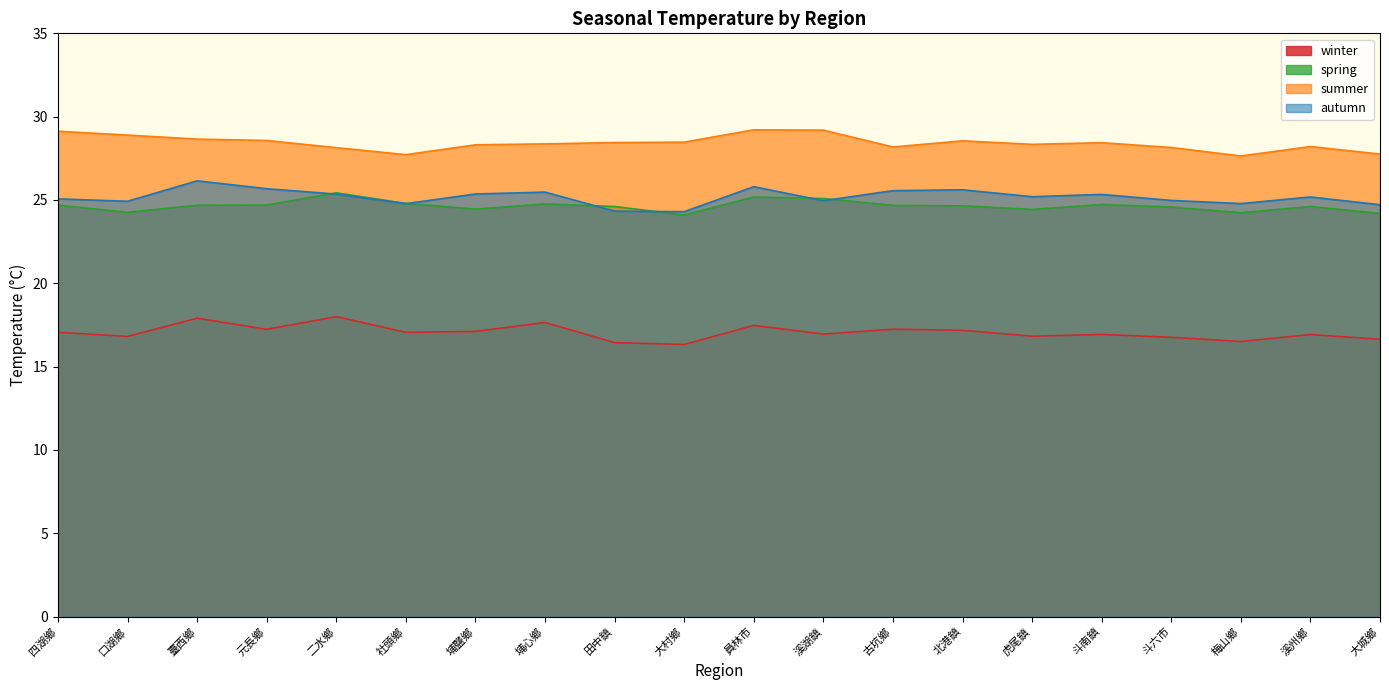

Where is the first local maximum for winter?

臺西鄉